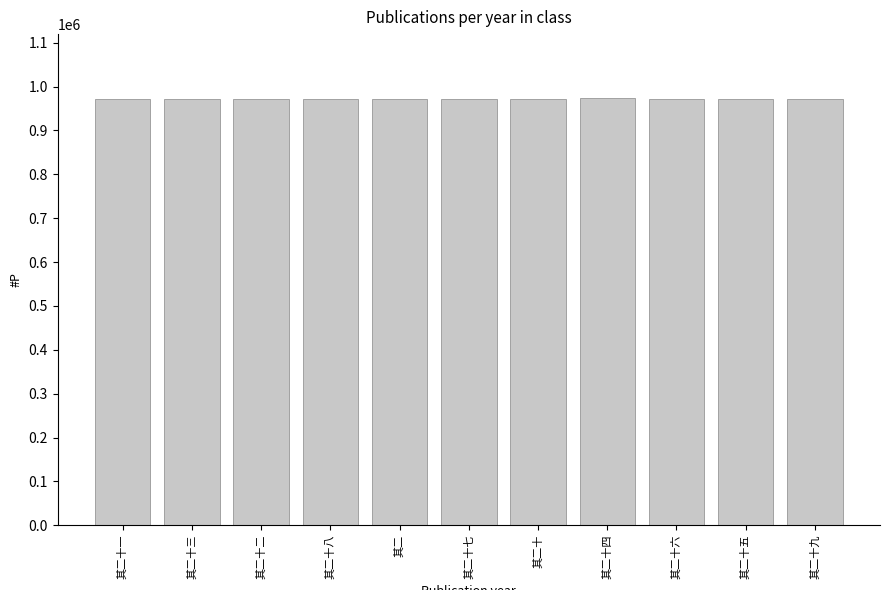

What is the minimum value shown in the chart?

970905